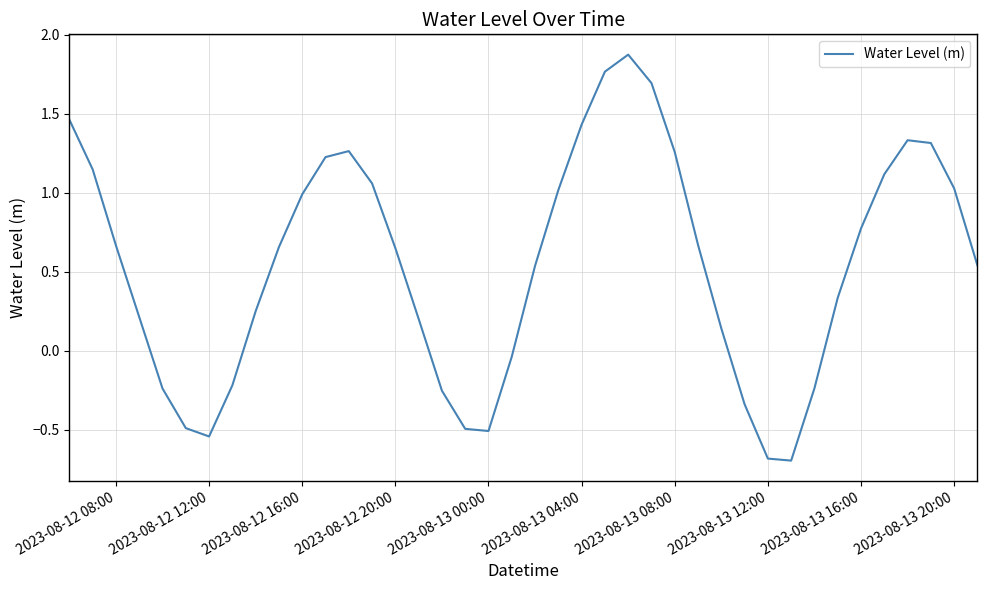

What is the maximum value shown in the chart?

1.9